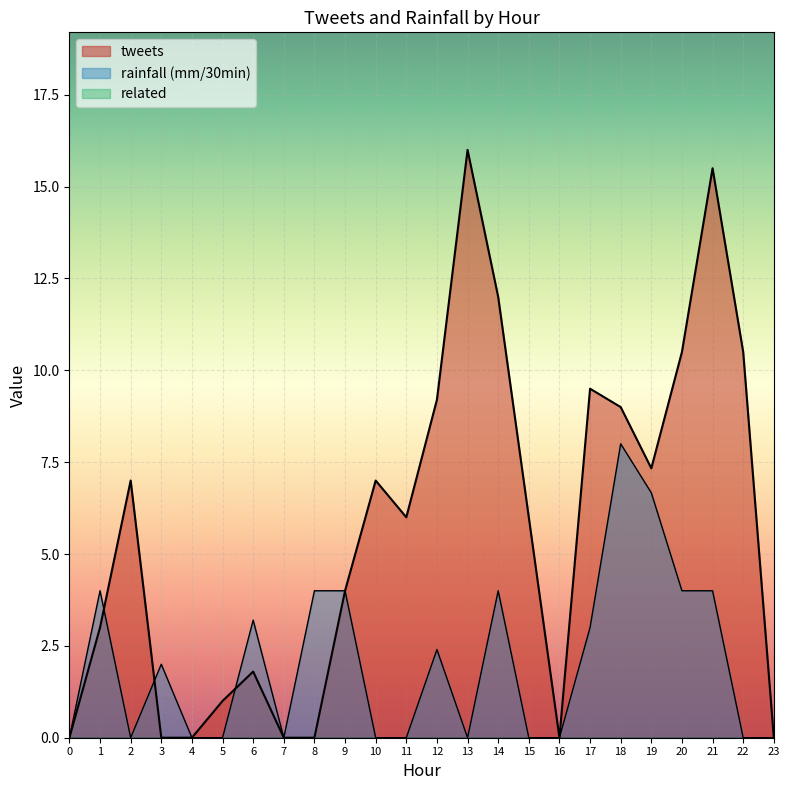

What is the maximum value for tweets?

16.0